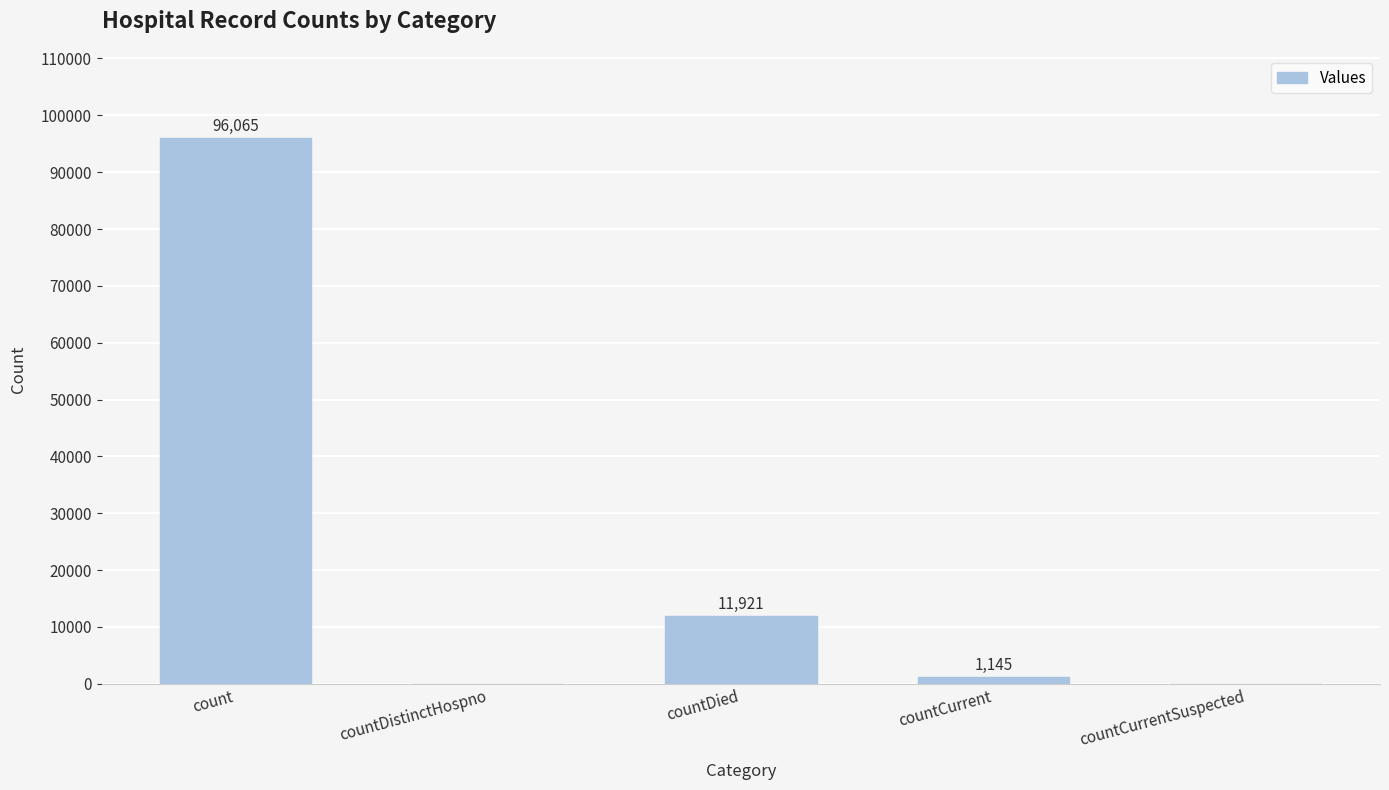

Is it true that the value at count is 96065?

True